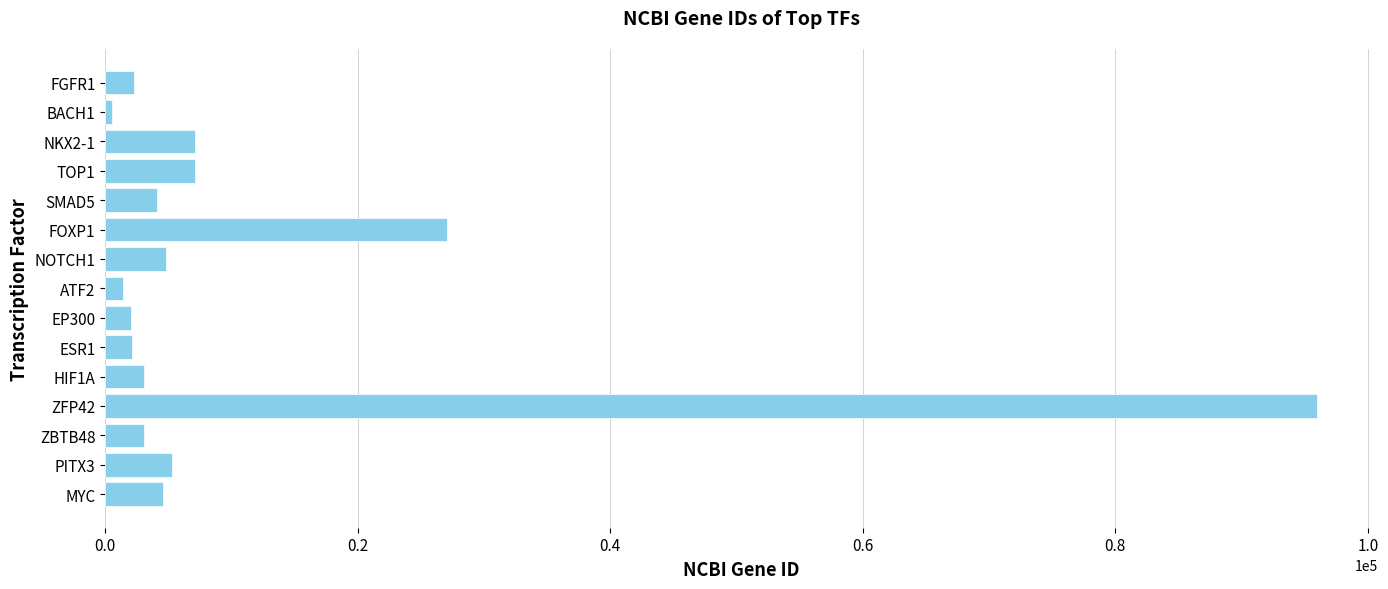

What is the difference between the second highest and second lowest values?

25700